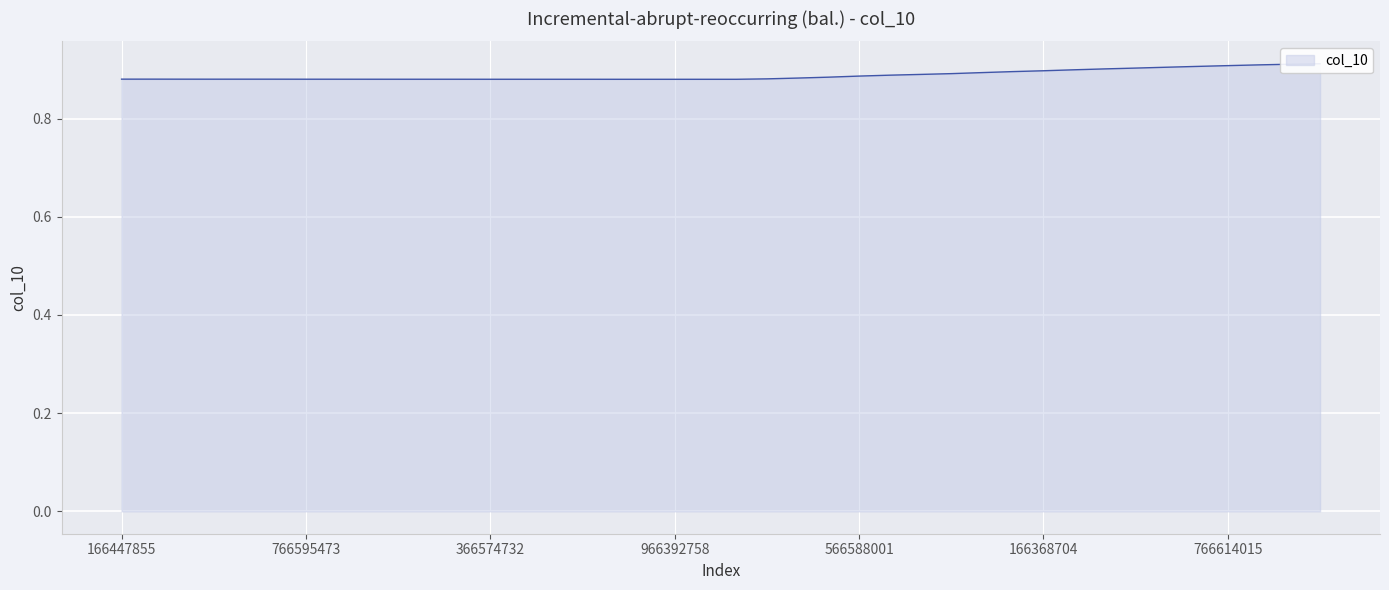

How many points are lower than both their immediate neighbors (excluding endpoints)?

4